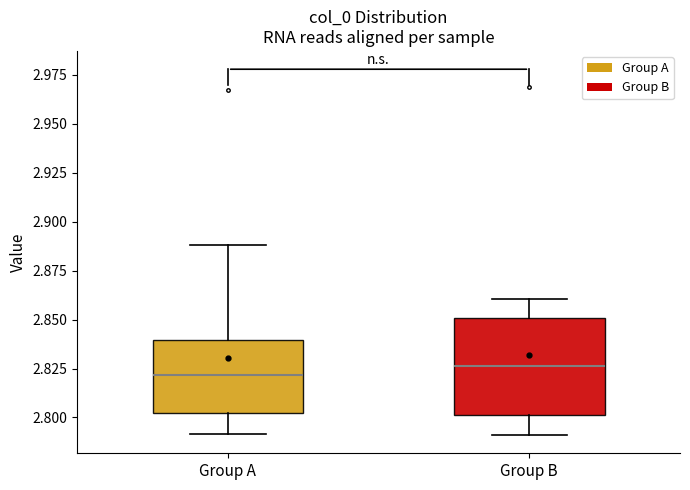

Reading left to right, read every box against the y-axis: the position of its median line, the range the box covers, and the ends of its whiskers. The values are not printed on the chart, so give them approximately, as read against the axis.

Group A: median 2.820, box 2.800 to 2.840, whiskers 2.790 to 2.890
Group B: median 2.825, box 2.800 to 2.850, whiskers 2.790 to 2.860